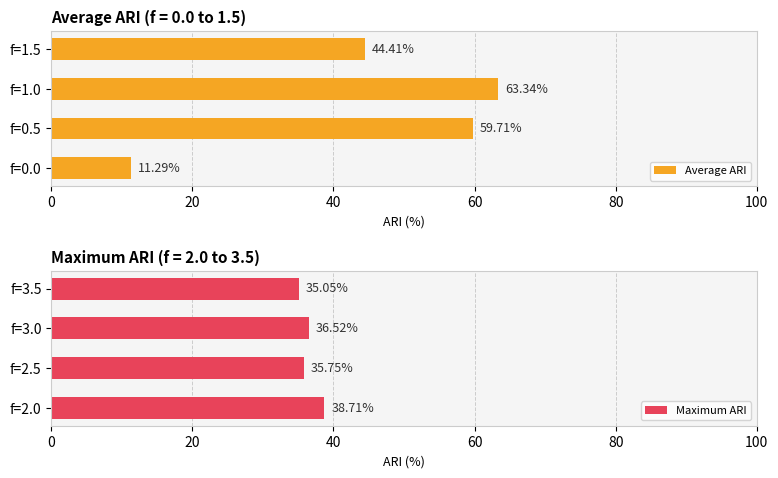

List the series in order of their peak value, lowest first.

Maximum ARI, Average ARI